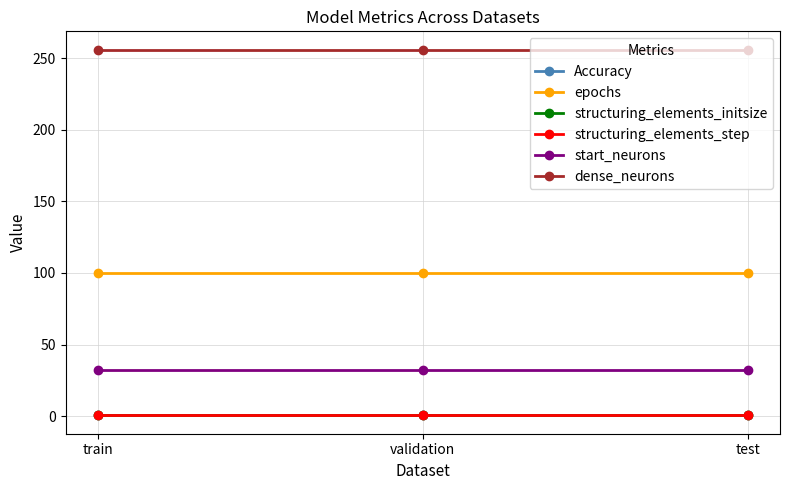

True or false: structuring_elements_step has a value of 0.5 at train.

False